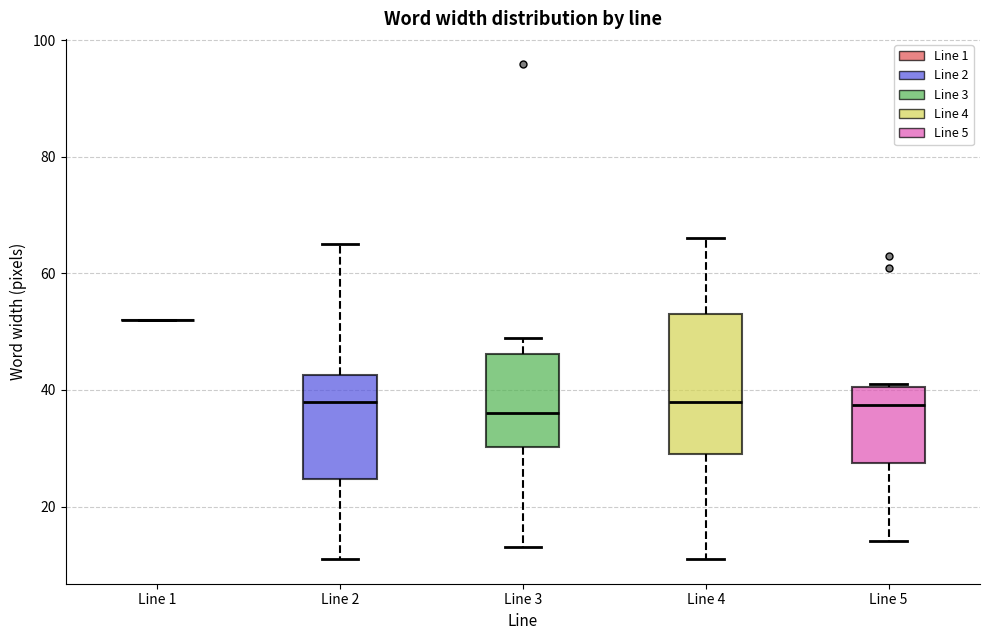

Comparing the boxes themselves (not the whiskers), which one is the tallest?

Line 4